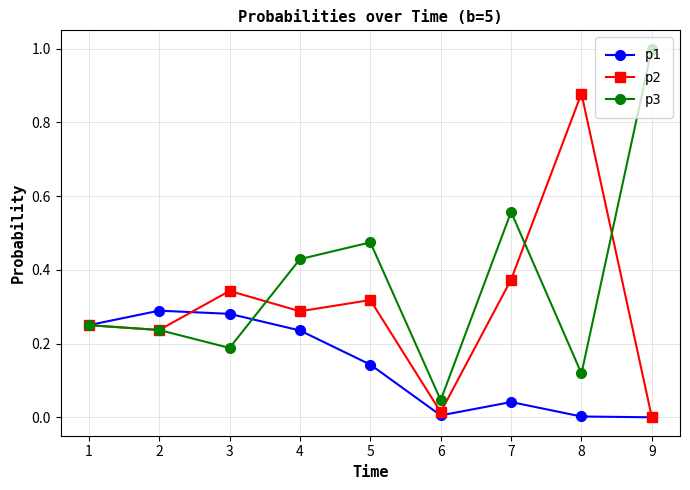

Between 1 and 7, which series saw the biggest shift?

p3